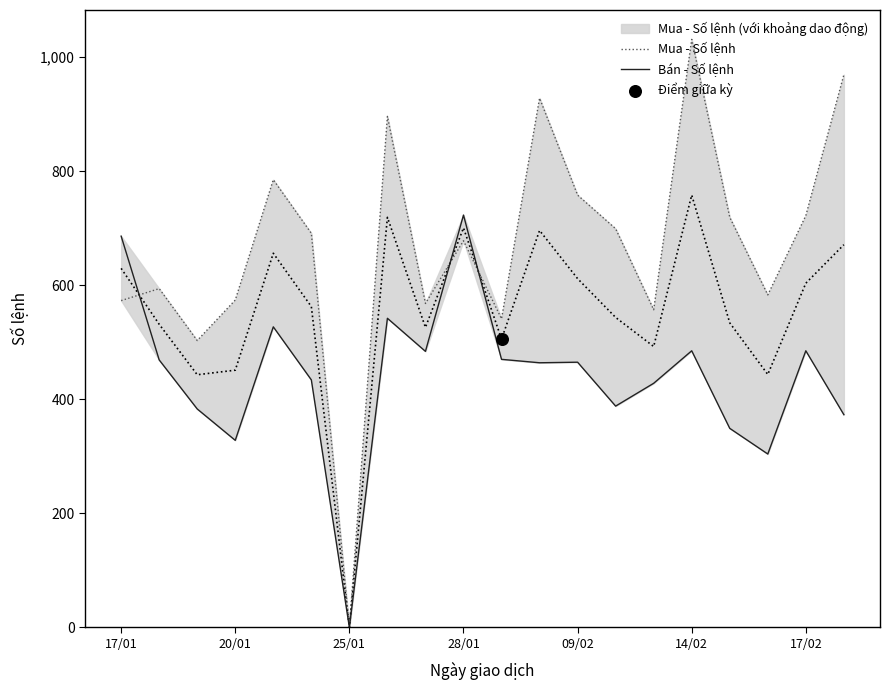

Which series has the largest total across all categories?

Mua - Số lệnh